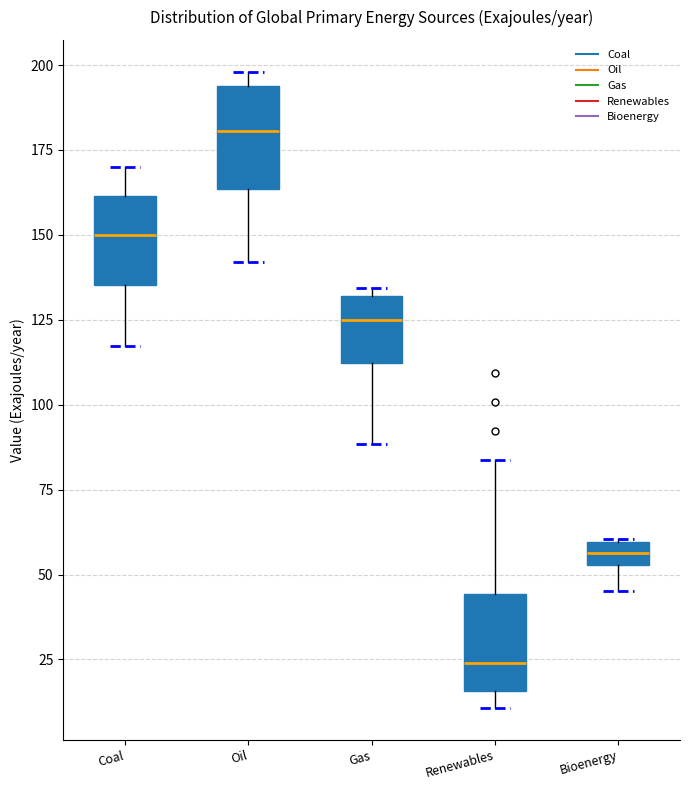

Which box's median line is the lowest?

Renewables